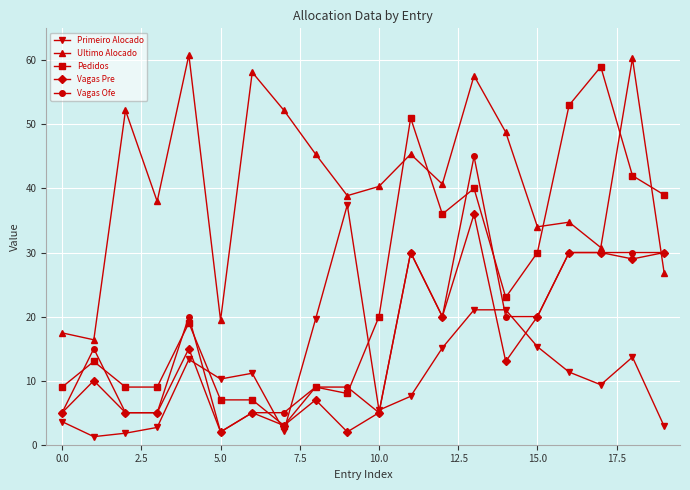

Which series ends up on top after the final intersection of Vagas Pre and Ultimo Alocado?

Vagas Pre